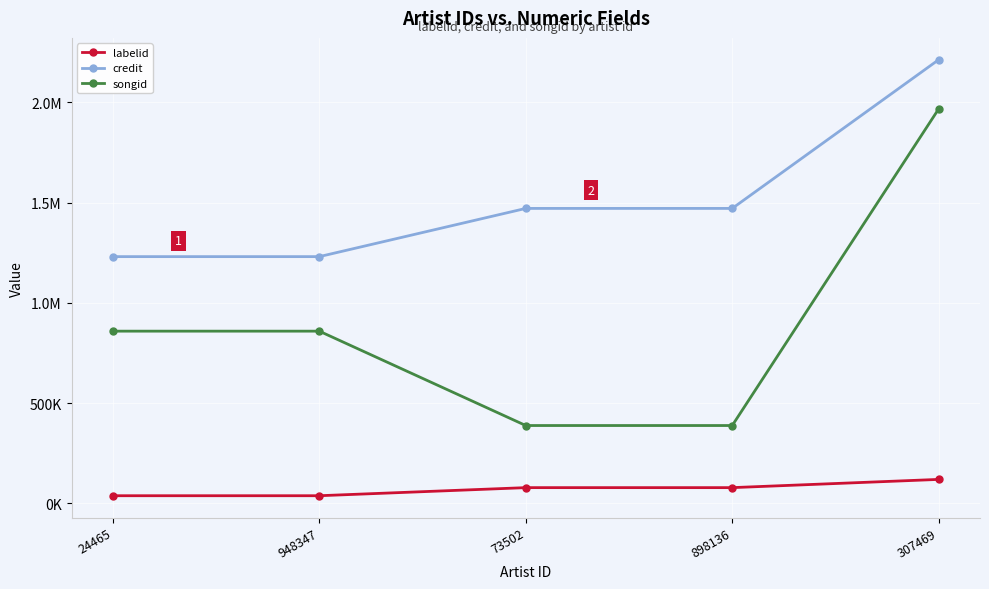

True or false: labelid has more than 1 points higher than both neighbors.

False